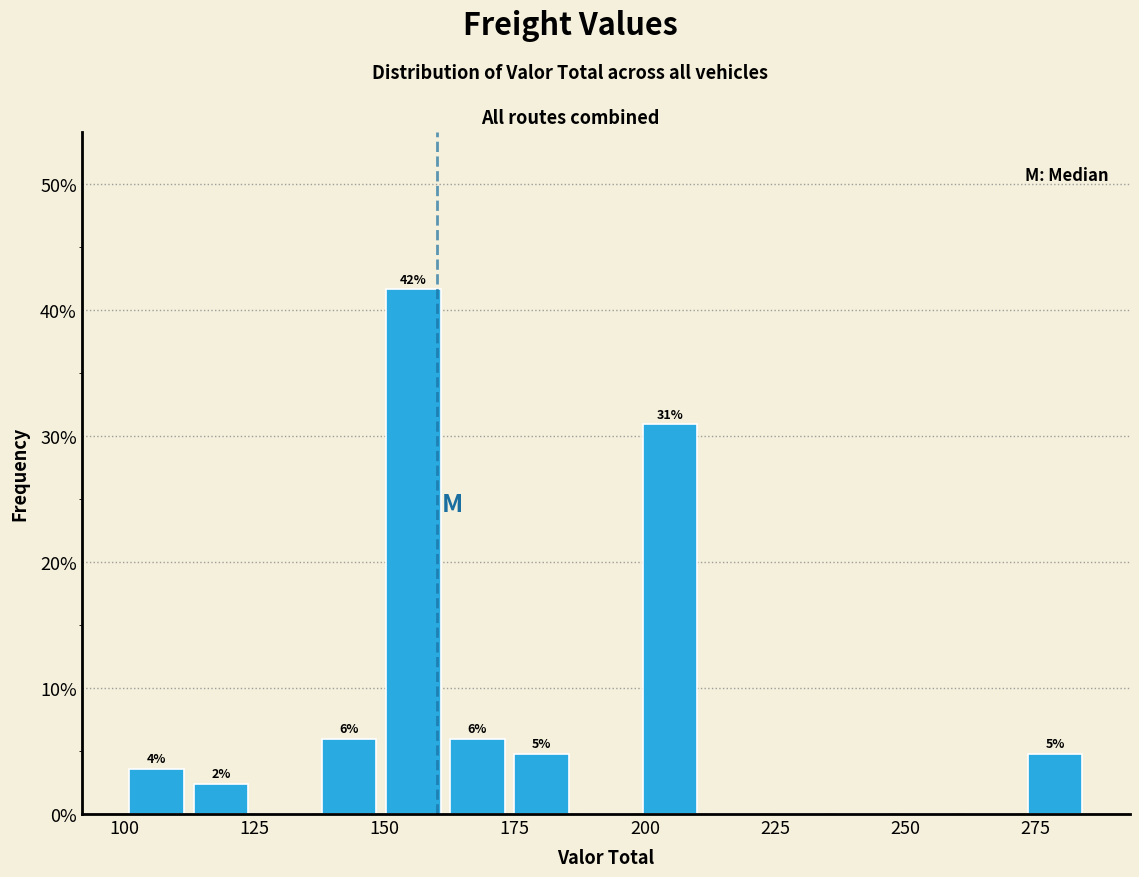

Read against the x-axis, roughly where is the centre of the tallest bar?

155